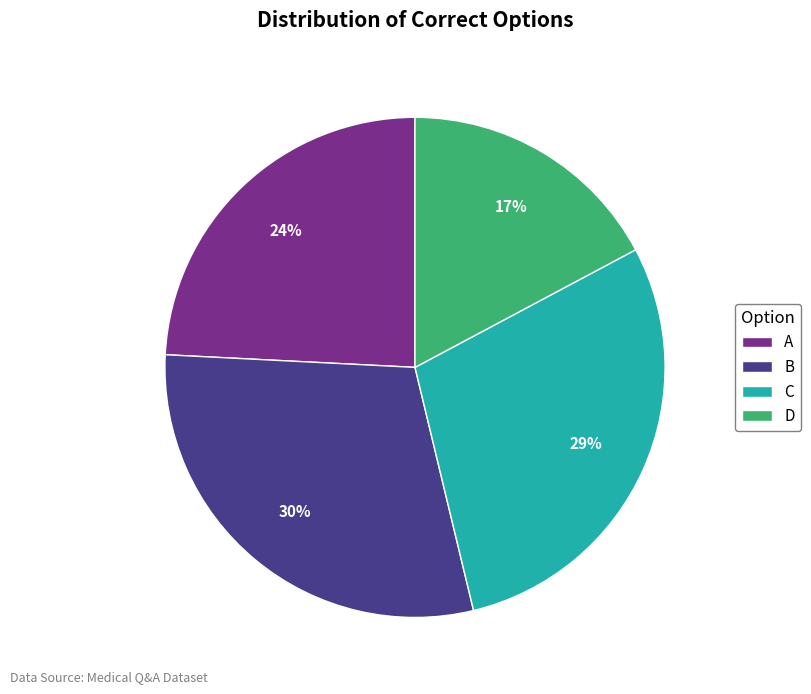

Between B and A, which is larger?

B